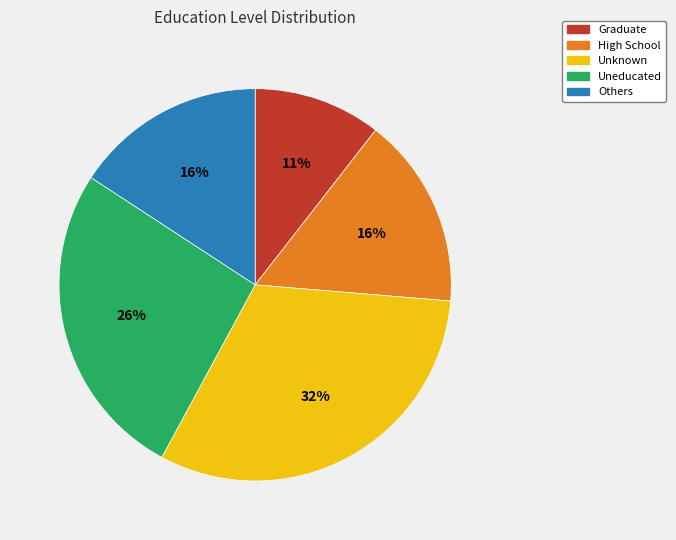

Does Unknown account for over 50% of the chart?

No